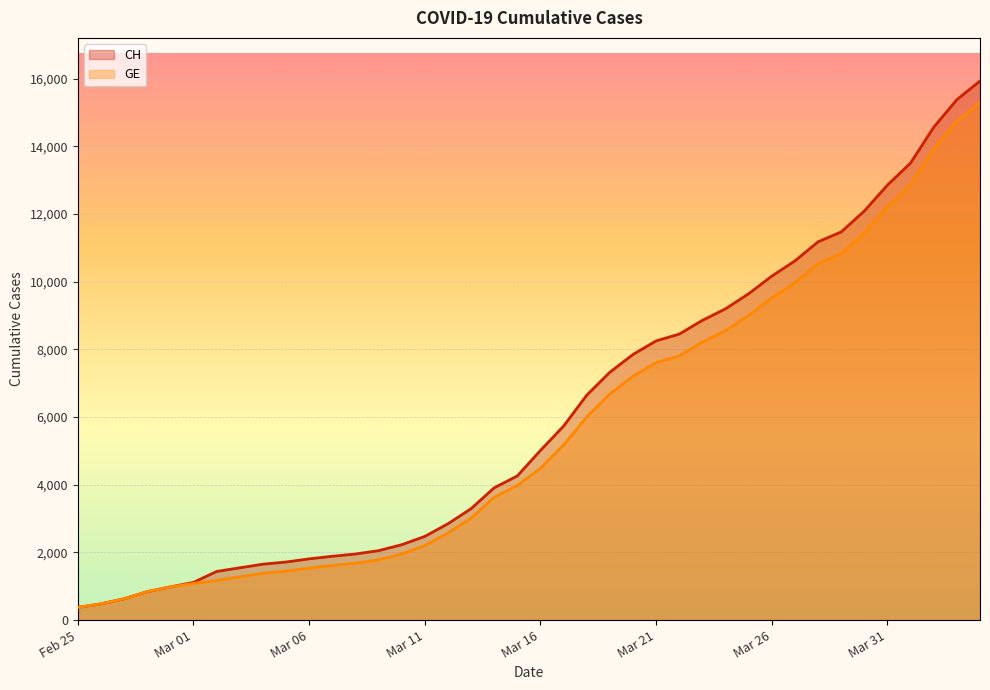

Reading left to right, list all the values displayed in this chart.

CH: 375	479	630	840	981	1113	1436	1544	1652	1715	1809	1885	1952	2051	2226	2472	2845	3291	3908	4259	5012	5731	6644	7323	7847	8249	8449	8855	9196	9642	10162	10613	11175	11467	12086	12852	13505	14561	15375	15926
GE: 375	479	630	840	981	1083	1171	1278	1384	1447	1538	1614	1681	1780	1955	2201	2574	3010	3627	3978	4485	5174	6002	6681	7205	7607	7807	8213	8554	9000	9520	9971	10533	10825	11444	12210	12863	13919	14733	15284